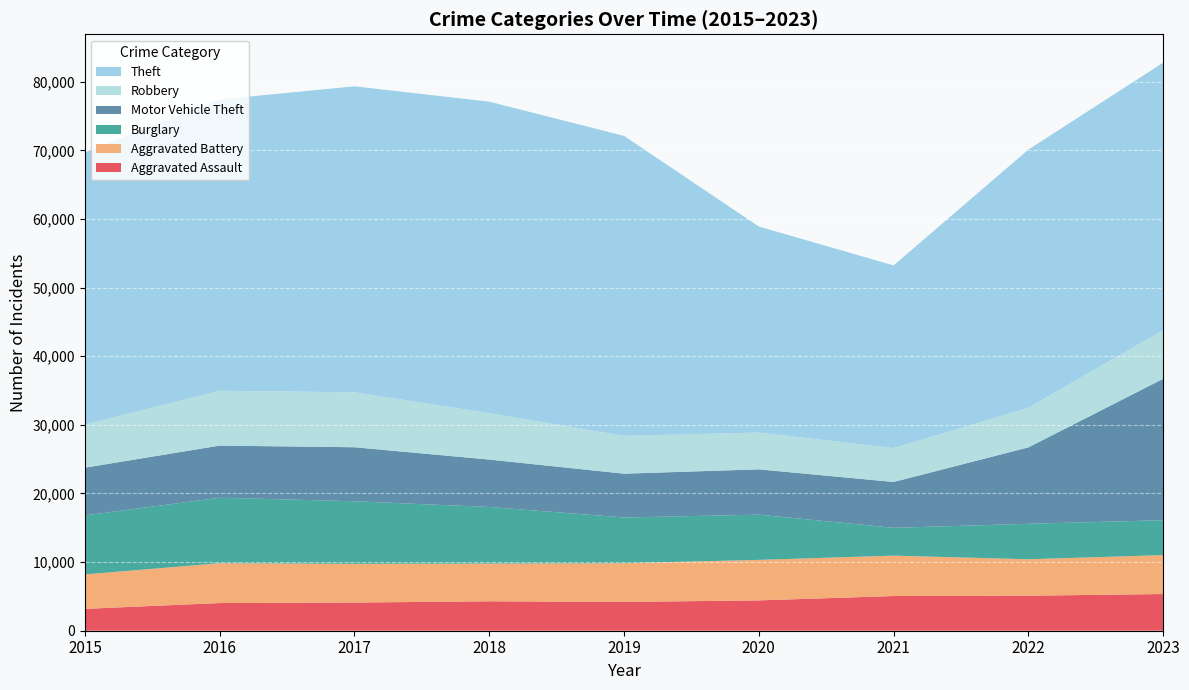

Reading left to right, list all the values displayed in this chart.

Aggravated Assault: 3186	4033	4107	4289	4198	4419	5056	5103	5346
Aggravated Battery: 5015	5807	5638	5496	5637	5903	5885	5311	5673
Burglary: 8604	9538	9121	8244	6666	6590	4053	5163	5083
Motor Vehicle Theft: 6953	7596	7869	6910	6383	6602	6677	11136	20602
Robbery: 6286	7992	8008	6762	5505	5366	4944	5772	7102
Theft: 39660	42447	44583	45390	43715	30021	26613	37617	38961